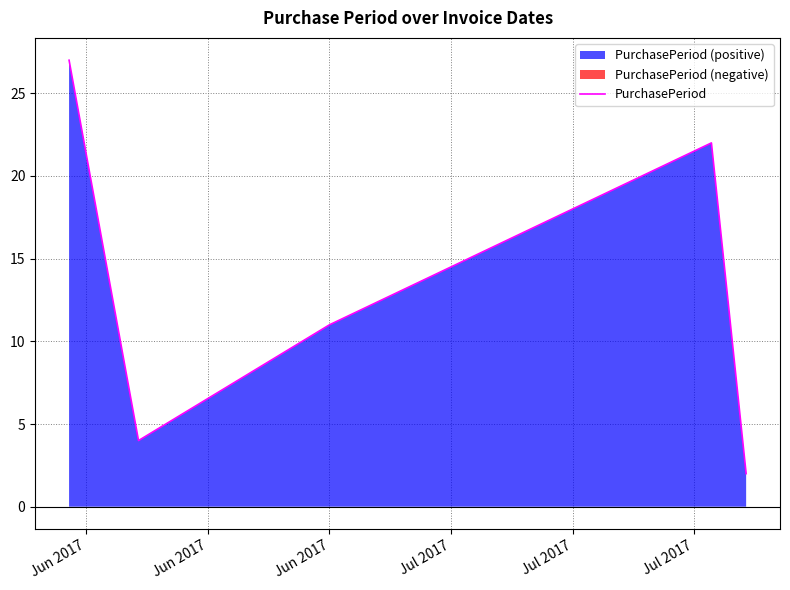

How many categories are shown in the chart?

5